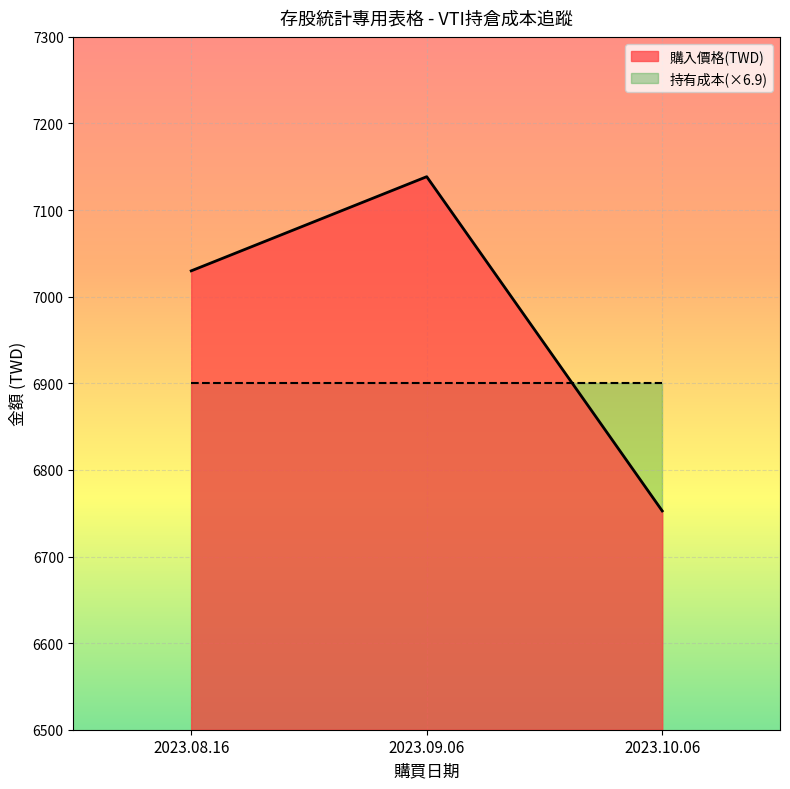

What is the average value?

6973.7